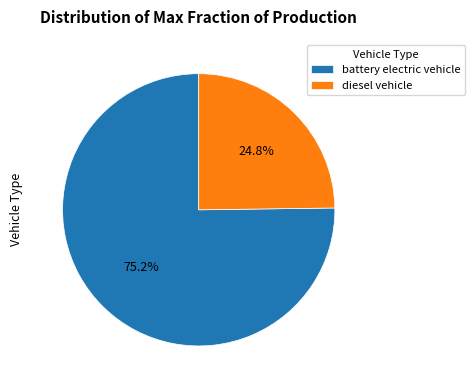

Is it true that battery electric vehicle is 75% of the pie?

True